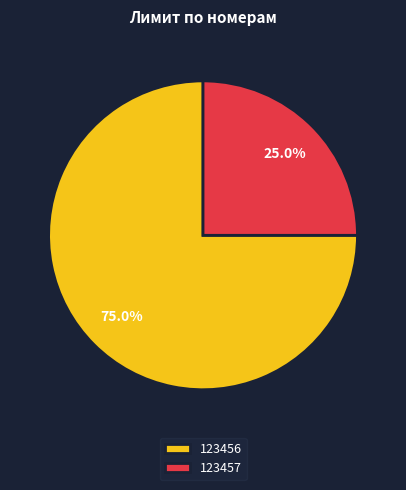

To the nearest percent, what is the difference between the largest and smallest slice percentages?

50%